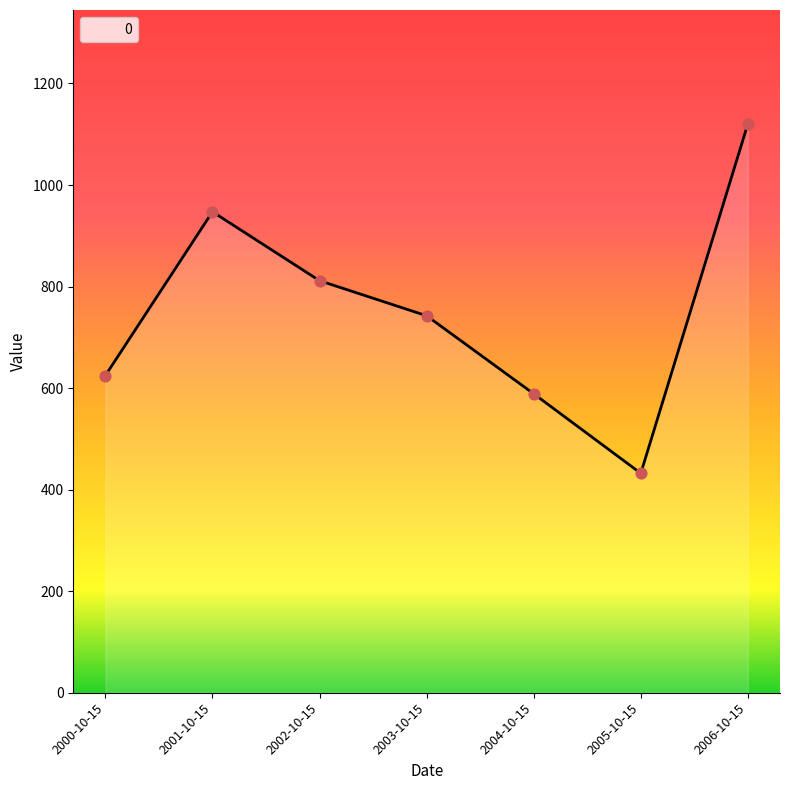

What is the change in value from 2002-10-15 to 2005-10-15?

-379.4